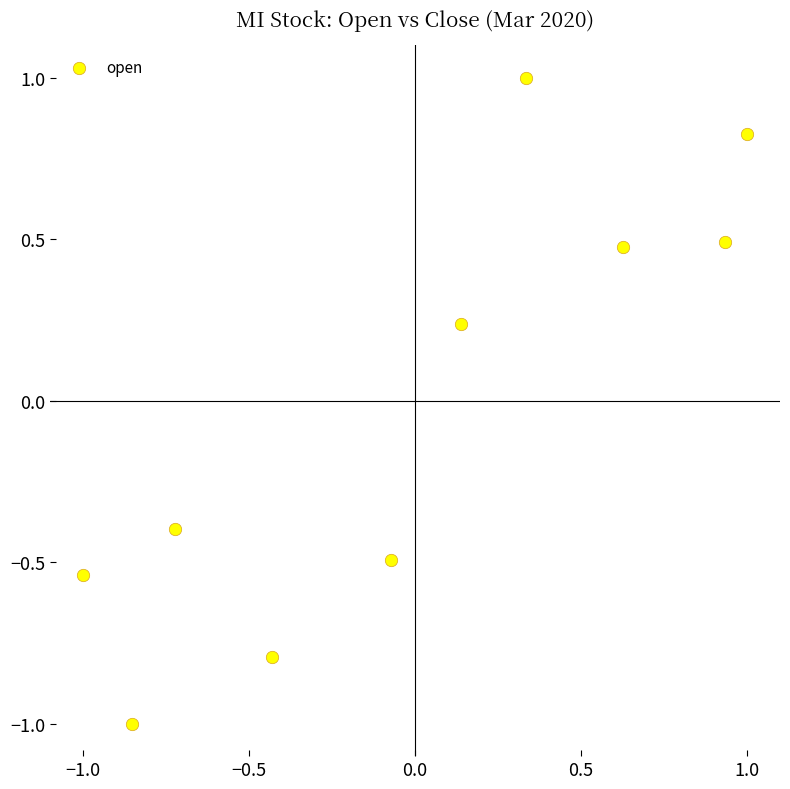

What is the range of X values (max minus min)?

2.0